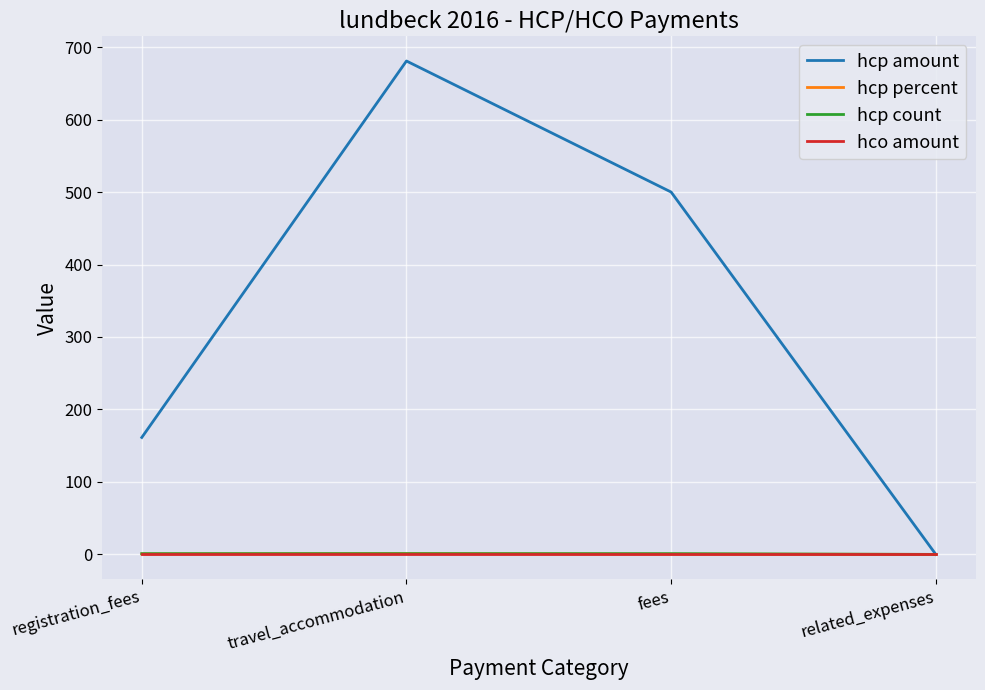

What are all the series names shown in the legend?

hcp amount, hcp percent, hcp count, hco amount